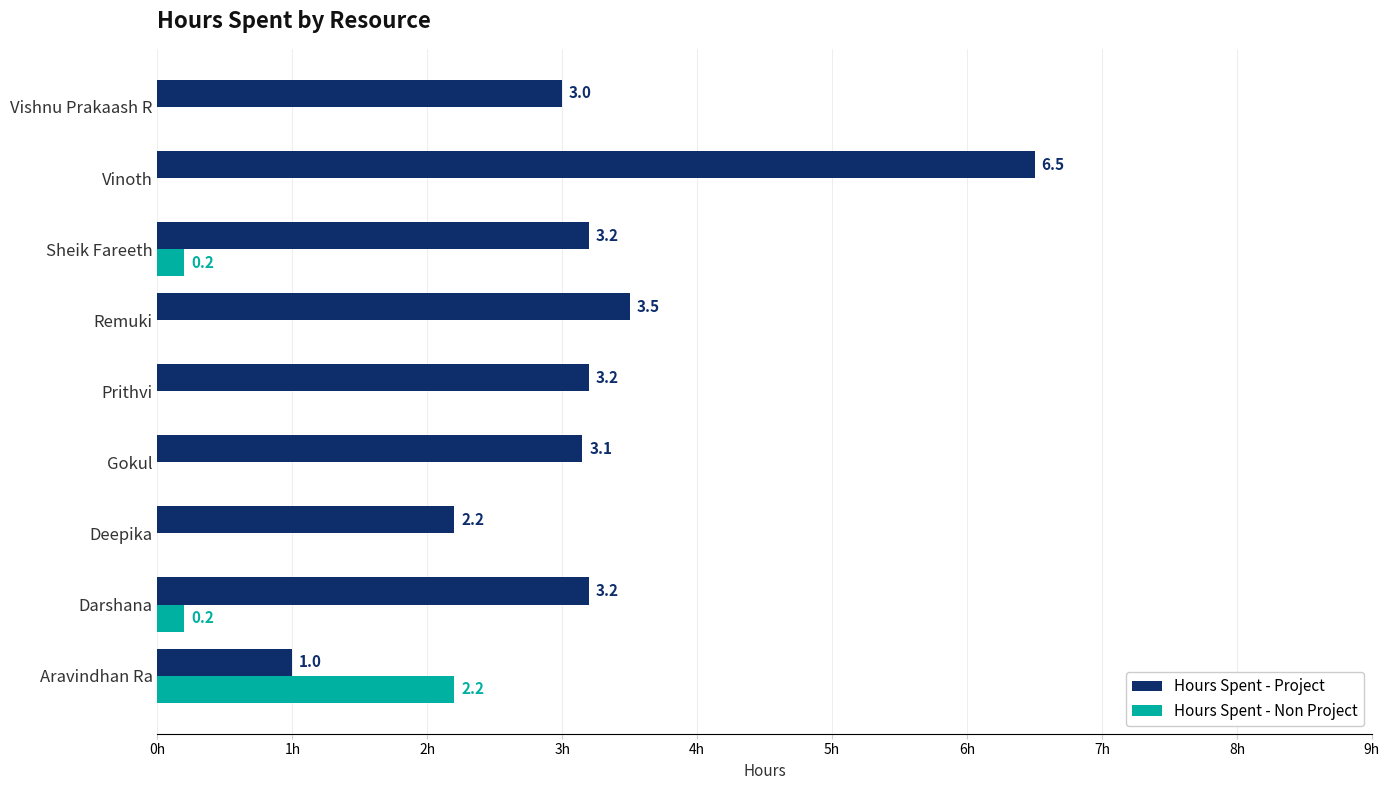

Which label corresponds to the largest value in the chart?

Vinoth